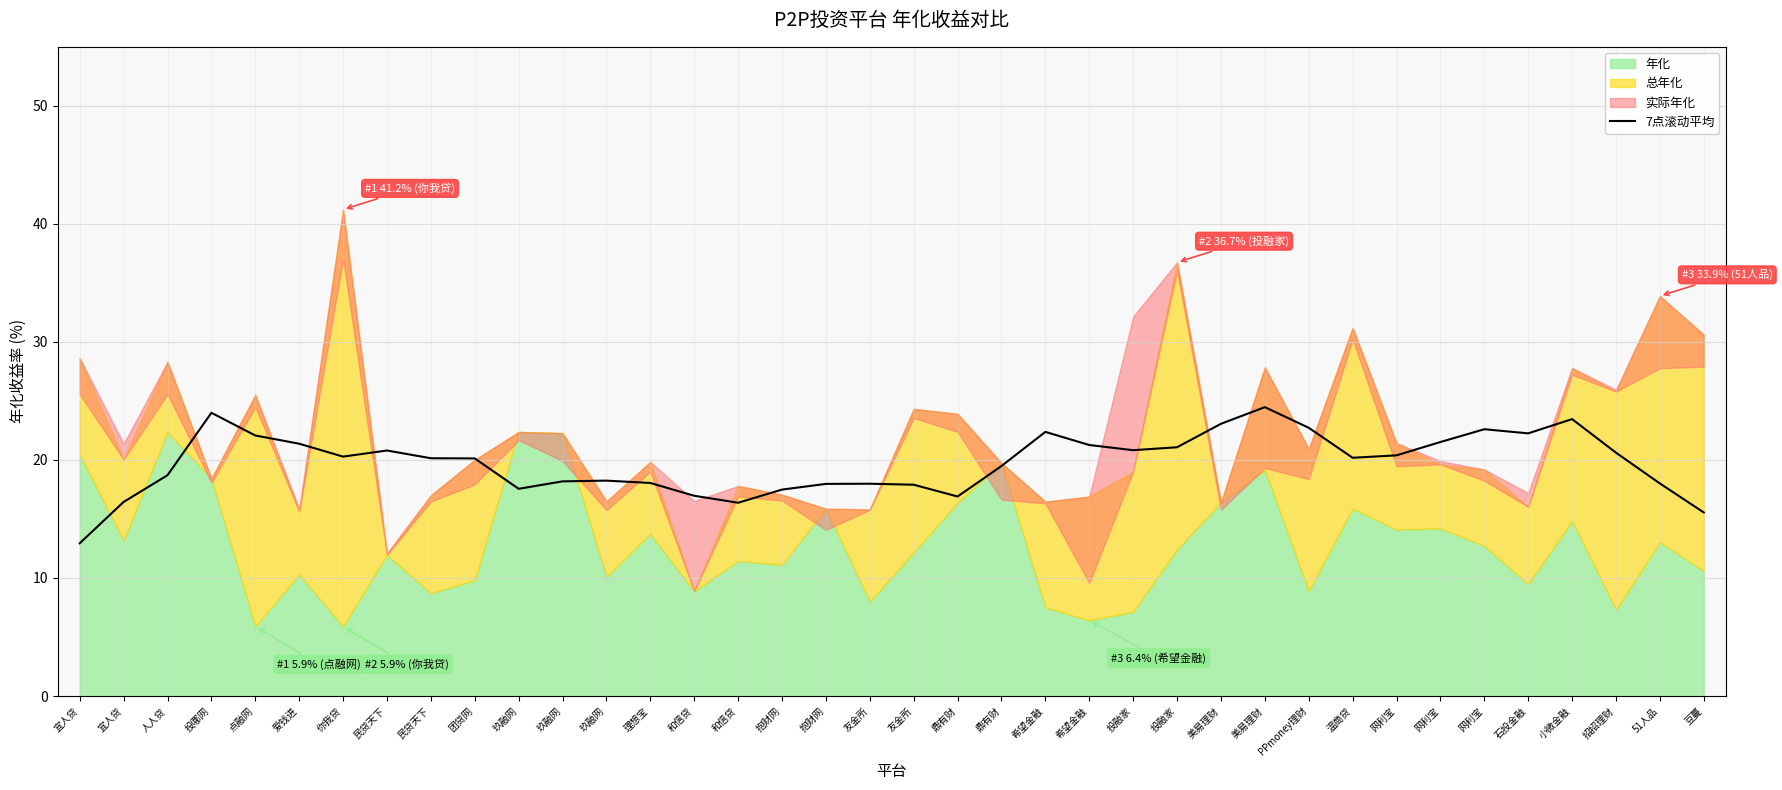

The chart shows a value of 17.0 at 和信贷. True or false?

True